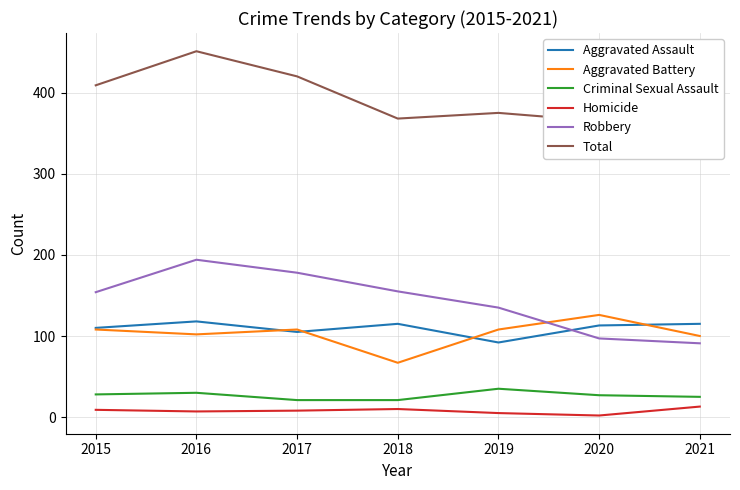

Reading left to right, what are all the values shown in this chart?

Aggravated Assault: 110	118	105	115	92	113	115
Aggravated Battery: 108	102	108	67	108	126	100
Criminal Sexual Assault: 28	30	21	21	35	27	25
Homicide: 9	7	8	10	5	2	13
Robbery: 154	194	178	155	135	97	91
Total: 409	451	420	368	375	365	344